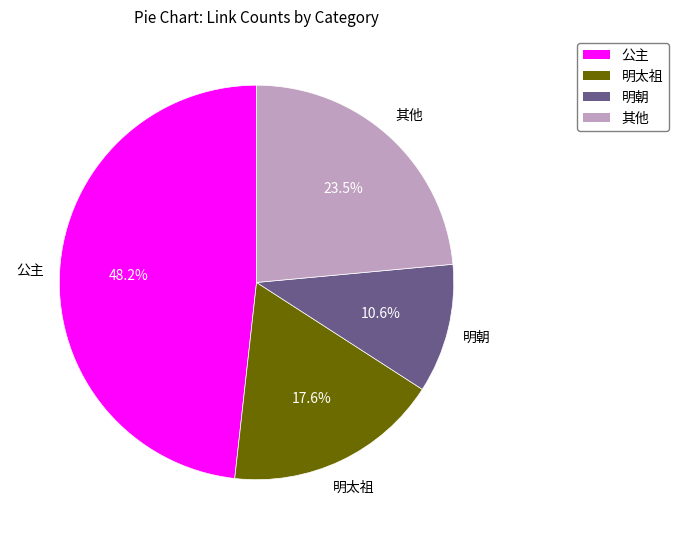

What percentage is the 明朝 slice, to the nearest percent?

11%